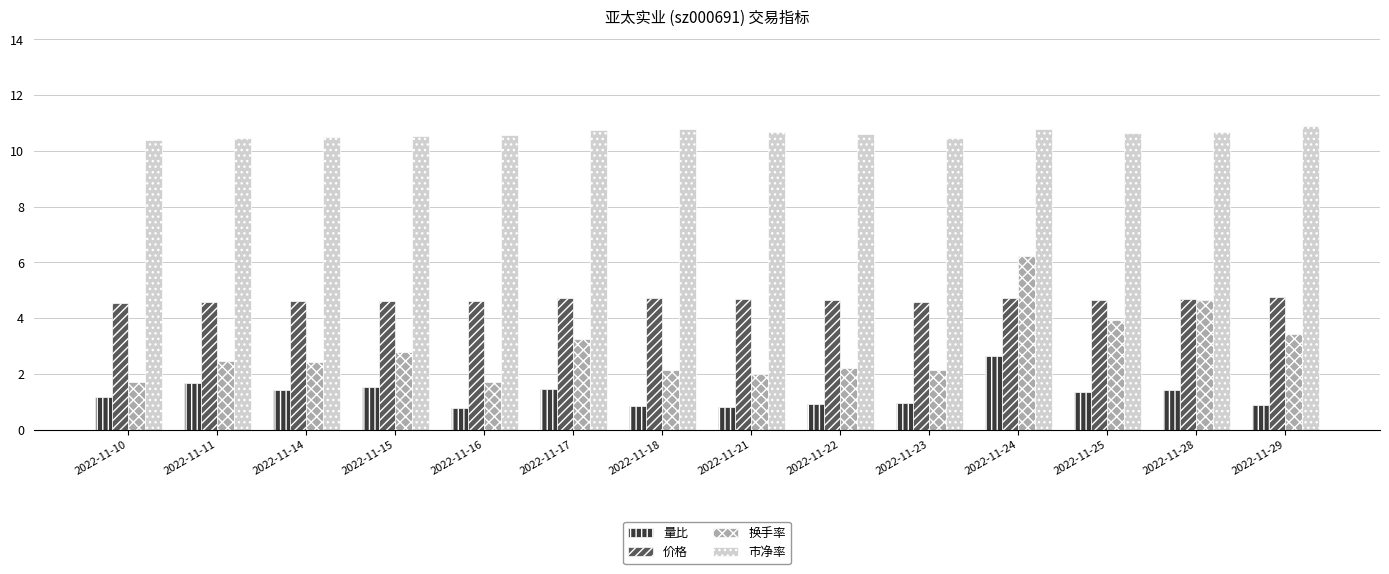

At how many categories does at least one series exceed 5?

14